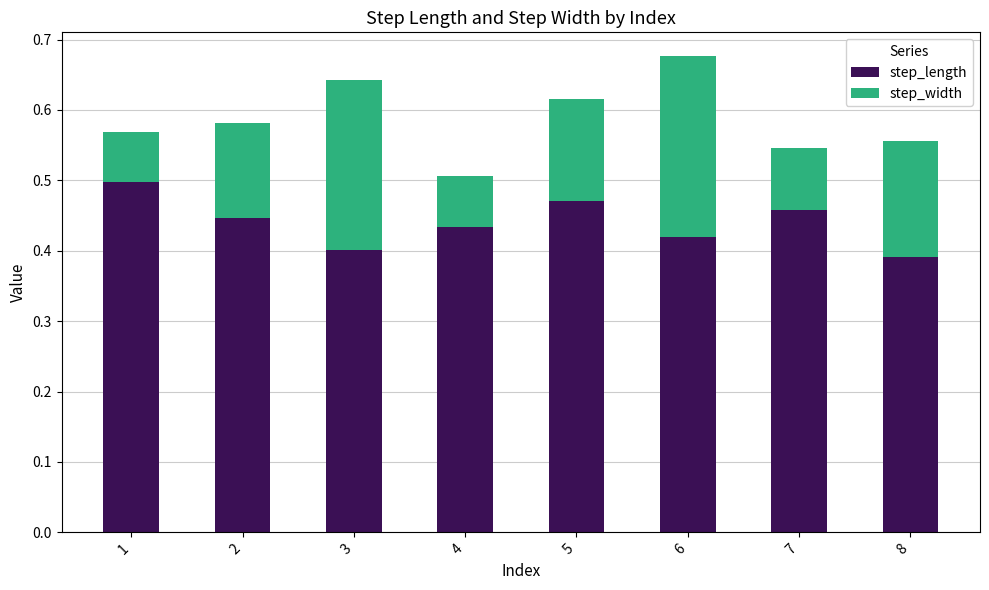

What is the sum of all step_length values?

3.5